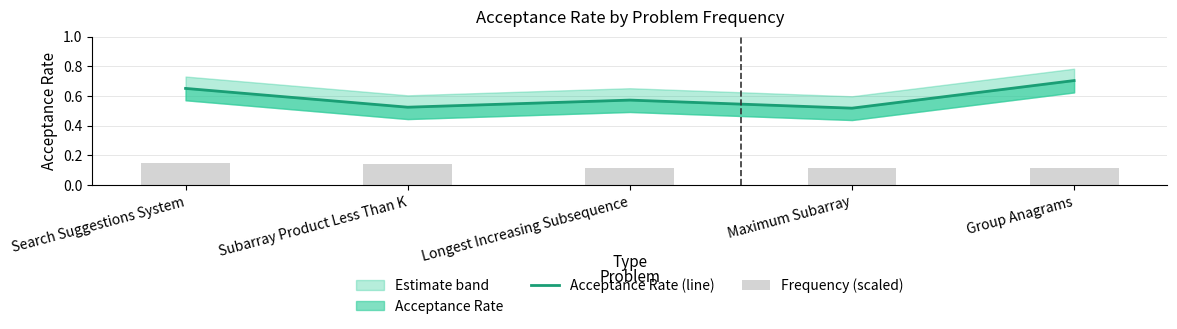

List the labels in order of Frequency (scaled) value, largest first.

Search Suggestions System, Subarray Product Less Than K, Longest Increasing Subsequence, Maximum Subarray, Group Anagrams